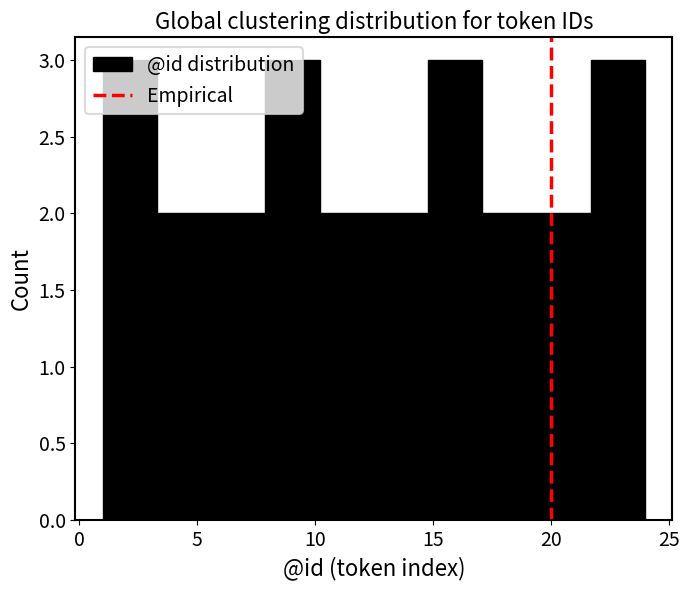

Reading left to right, list every bar in this chart as the range it spans on the x-axis followed by its height. Neither the bar edges nor the heights are printed on the chart, so give them approximately, as read against the axes.

1.0 to 3.3: 3
3.3 to 5.6: 2
5.6 to 7.9: 2
7.9 to 10.2: 3
10.2 to 12.5: 2
12.5 to 14.8: 2
14.8 to 17.1: 3
17.1 to 19.4: 2
19.4 to 21.7: 2
21.7 to 24.0: 3